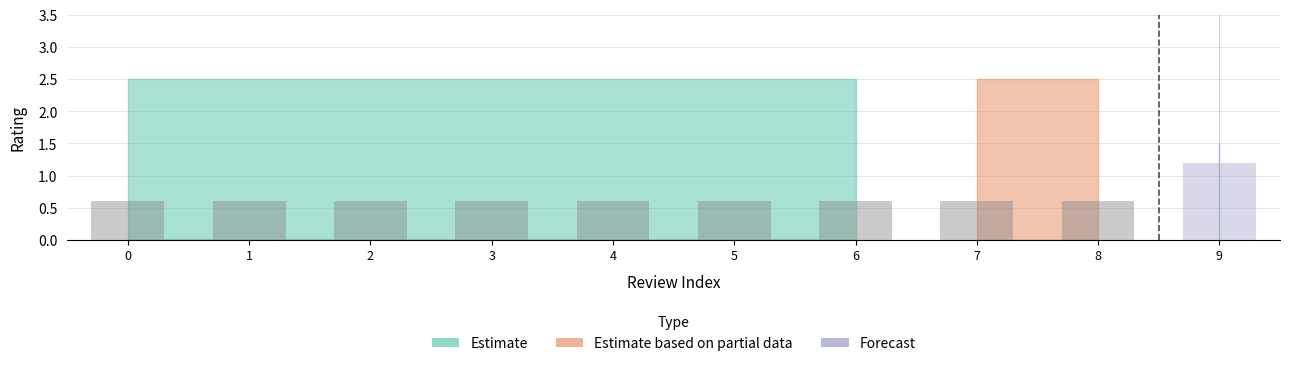

Which label corresponds to the largest value in the chart?

9